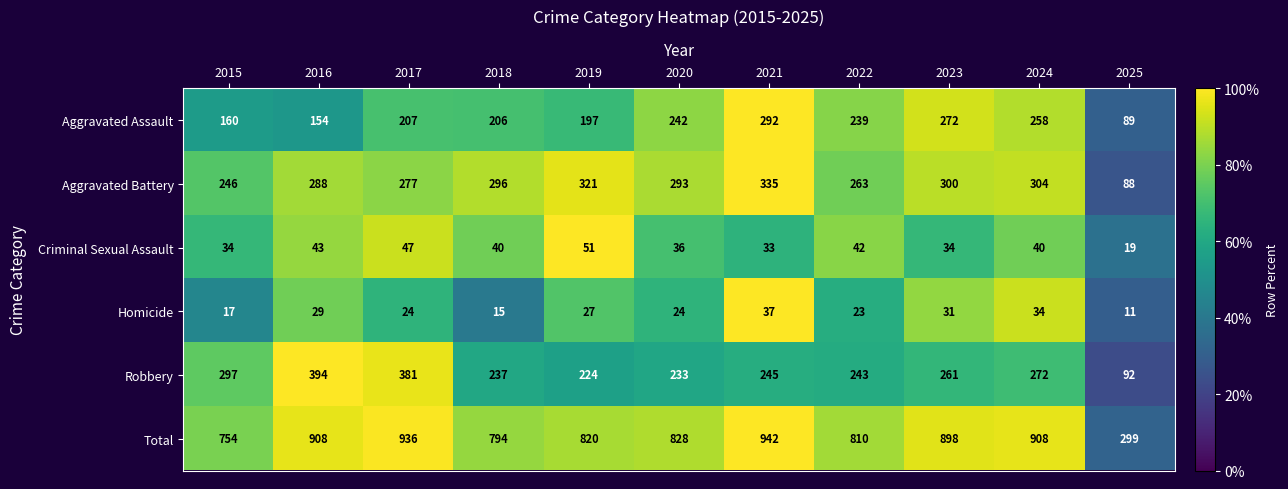

Between 2015 and 2018, which series saw the biggest shift?

Robbery